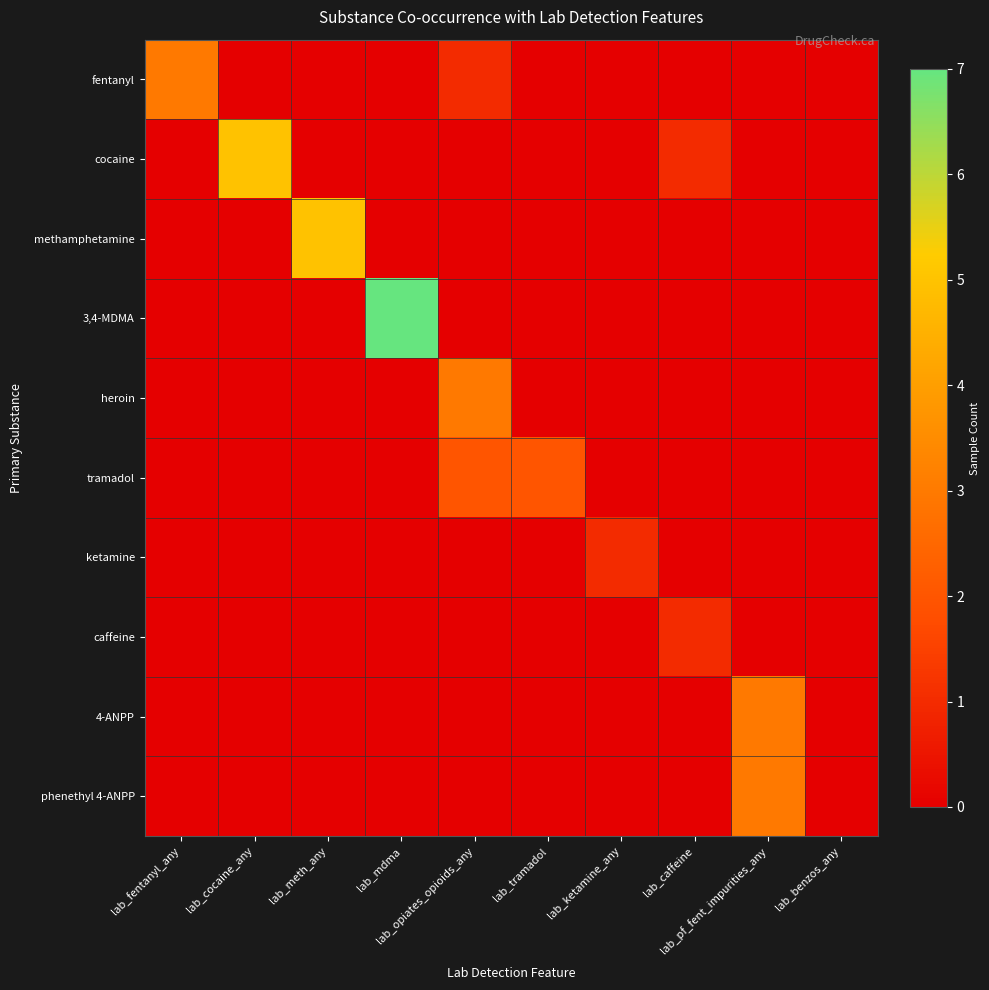

Which series has the largest total across all categories?

3,4-MDMA